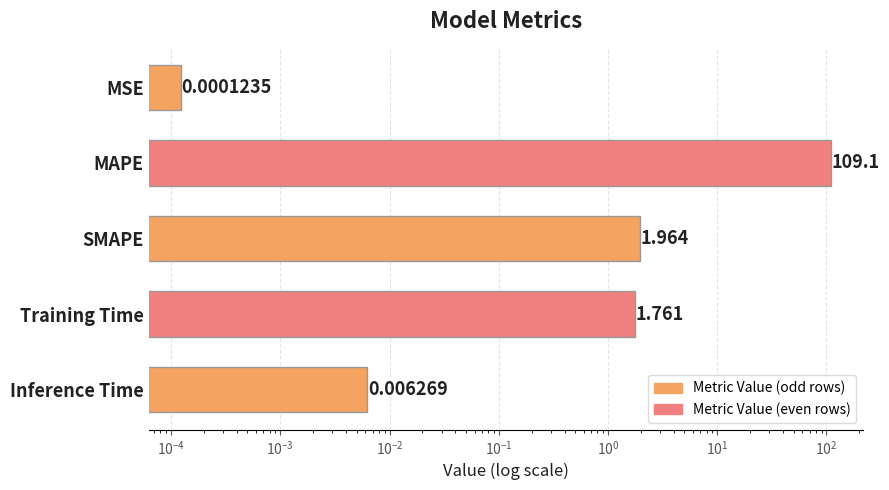

Are the bars grouped side by side (vs. stacked)?

No